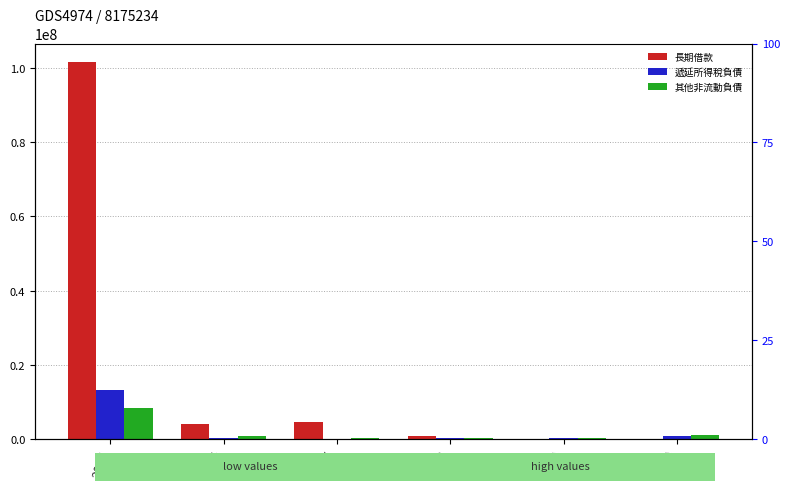

Is the value of 長期借款 at 2006 greater than the value of 遞延所得稅負債 at 2006?

Yes